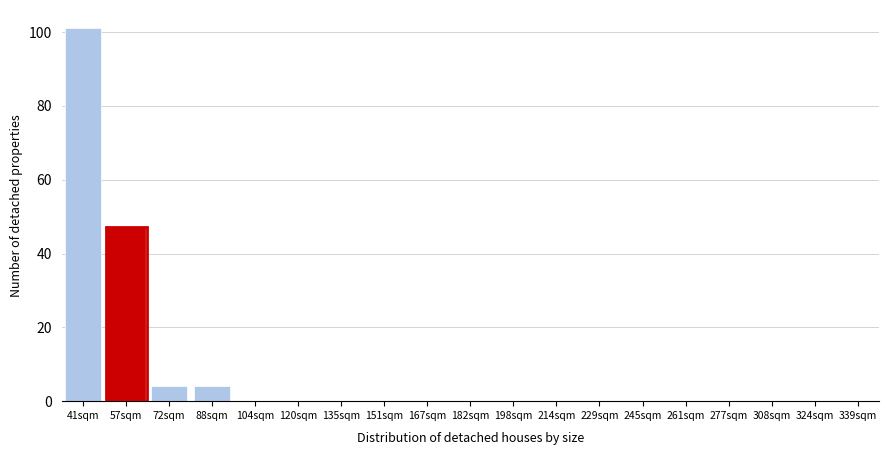

Reading left to right, what are all the values shown in this chart?

41sqm=101	57sqm=47	72sqm=4	88sqm=4	104sqm=0	120sqm=0	135sqm=0	151sqm=0	167sqm=0	182sqm=0	198sqm=0	214sqm=0	229sqm=0	245sqm=0	261sqm=0	277sqm=0	308sqm=0	324sqm=0	339sqm=0